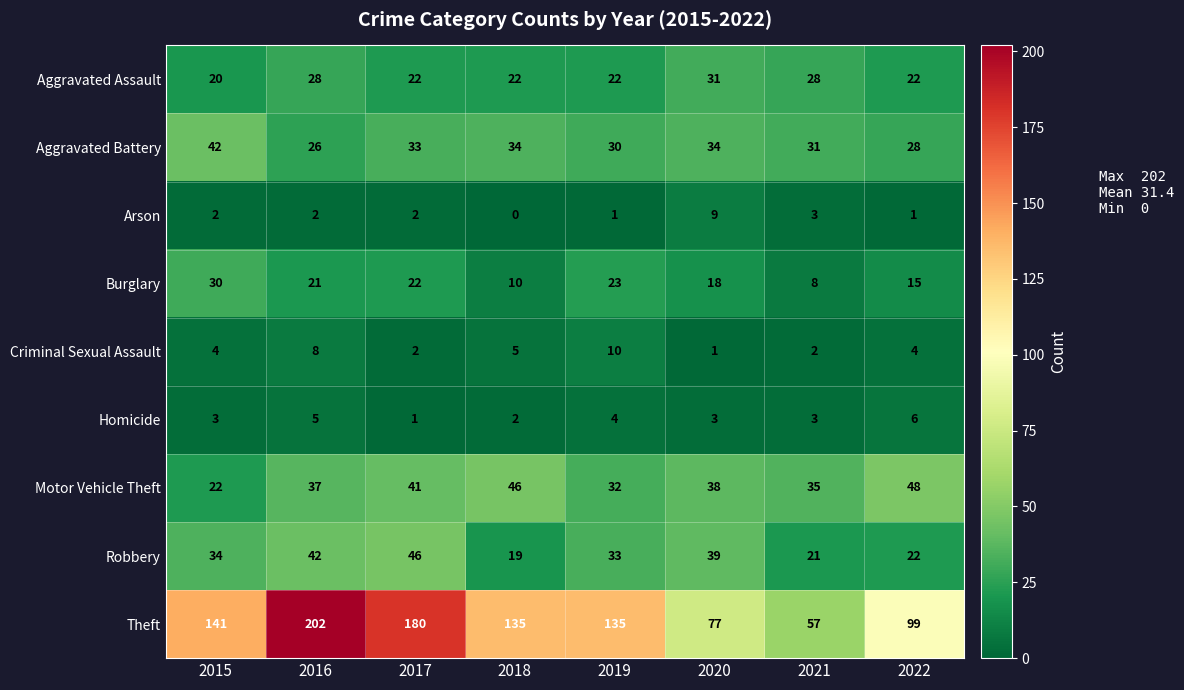

List the series in order of their peak value, lowest first.

Homicide, Arson, Criminal Sexual Assault, Burglary, Aggravated Assault, Aggravated Battery, Robbery, Motor Vehicle Theft, Theft